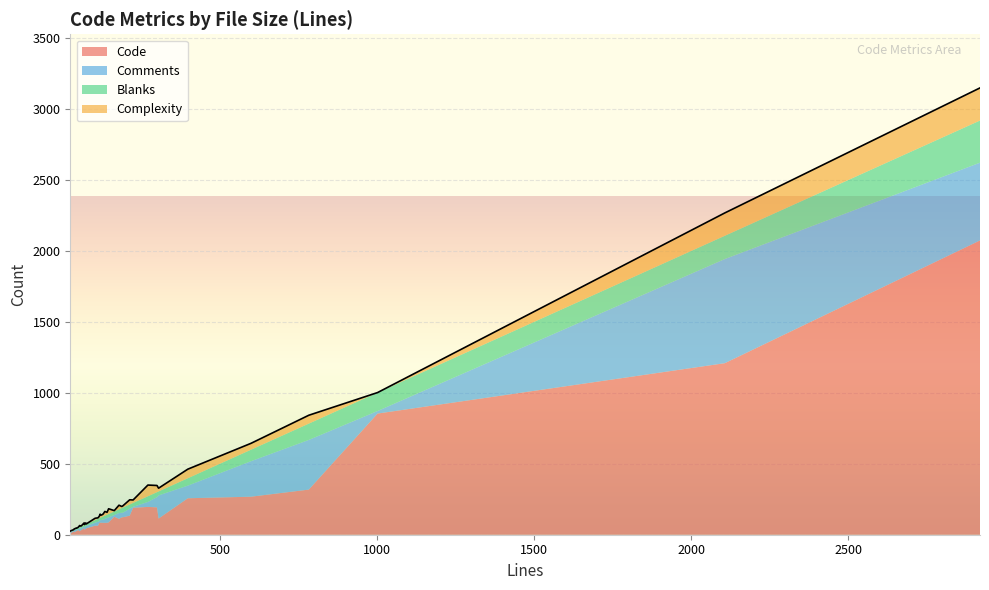

Is the value of Blanks at 188 greater than the value of Comments at 141?

No